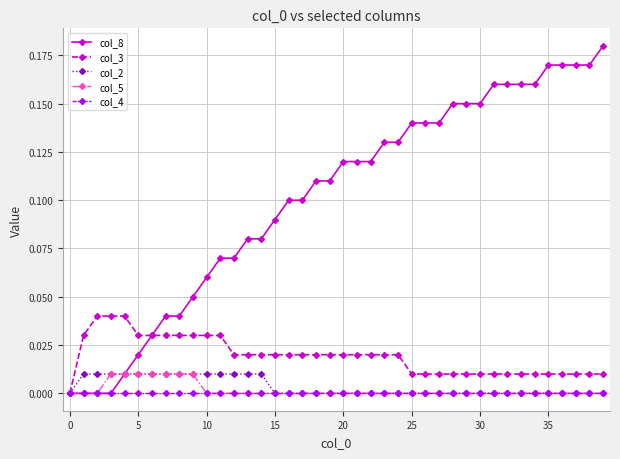

Which series has the largest range (max minus min)?

col_8